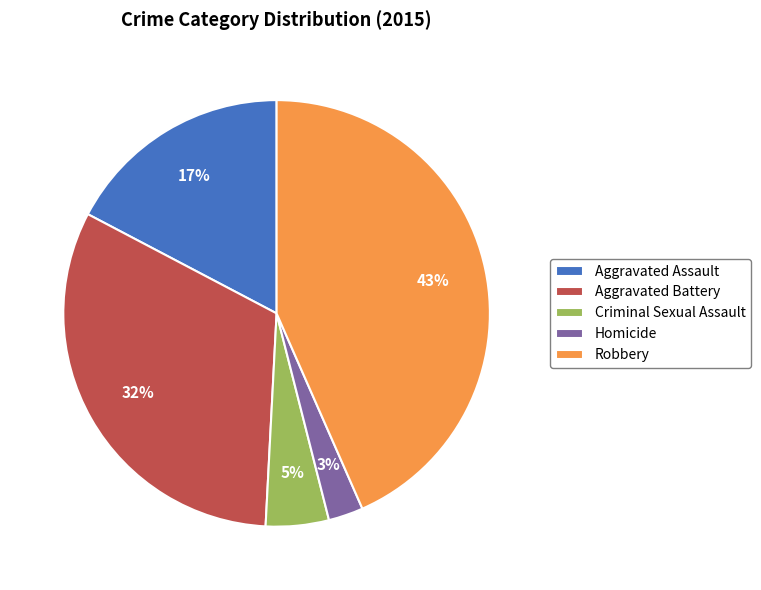

To the nearest percent, what portion does Homicide represent?

3%